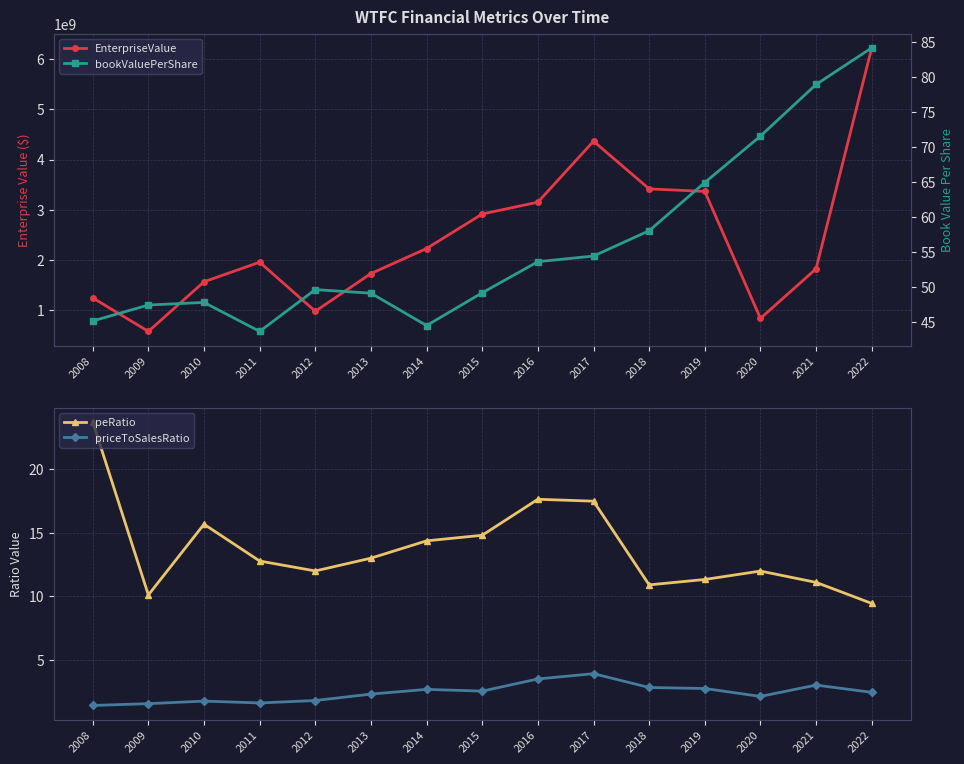

How many interior local peaks does the EnterpriseValue series have?

2